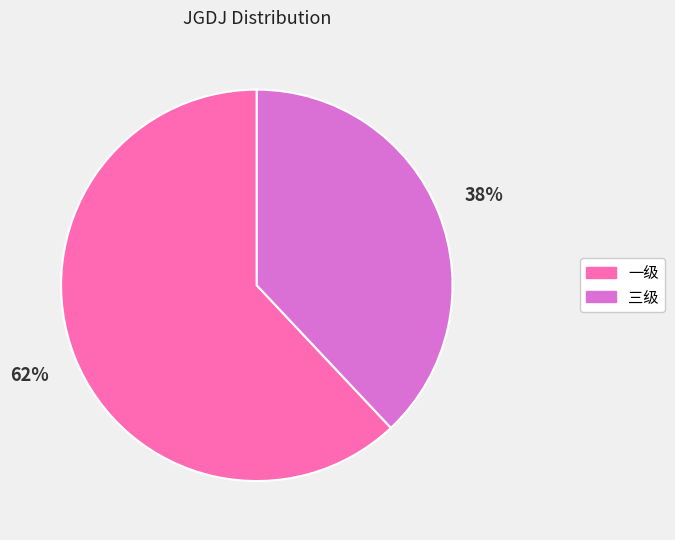

Which category has the smallest portion of the pie?

三级